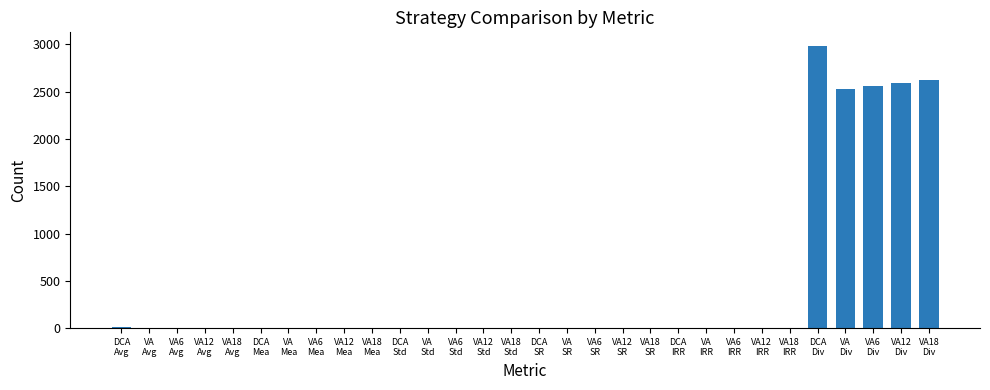

What is the sum of all values?

13340.9